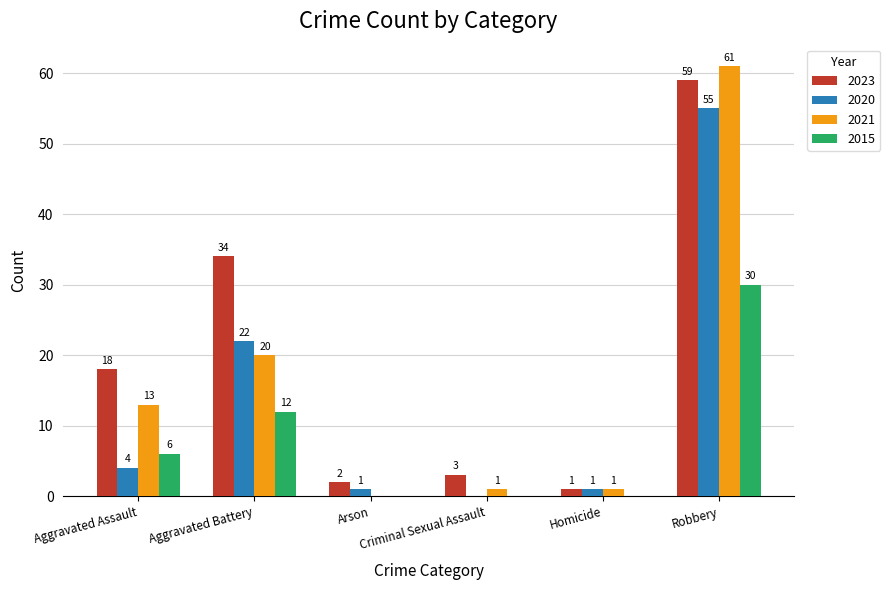

True or false: 2021 has a value of 1 at Criminal Sexual Assault.

True